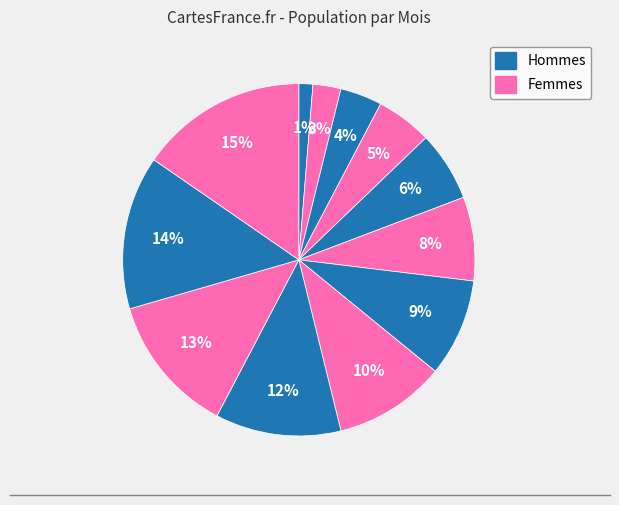

Does any single category account for the majority?

No